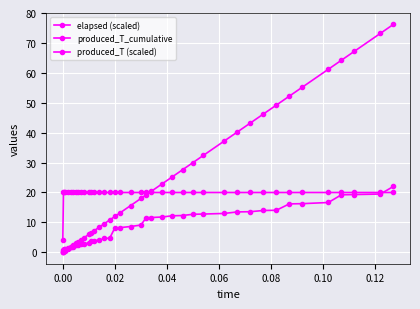

True or false: produced_T_cumulative has more than 0 interior local peaks.

False